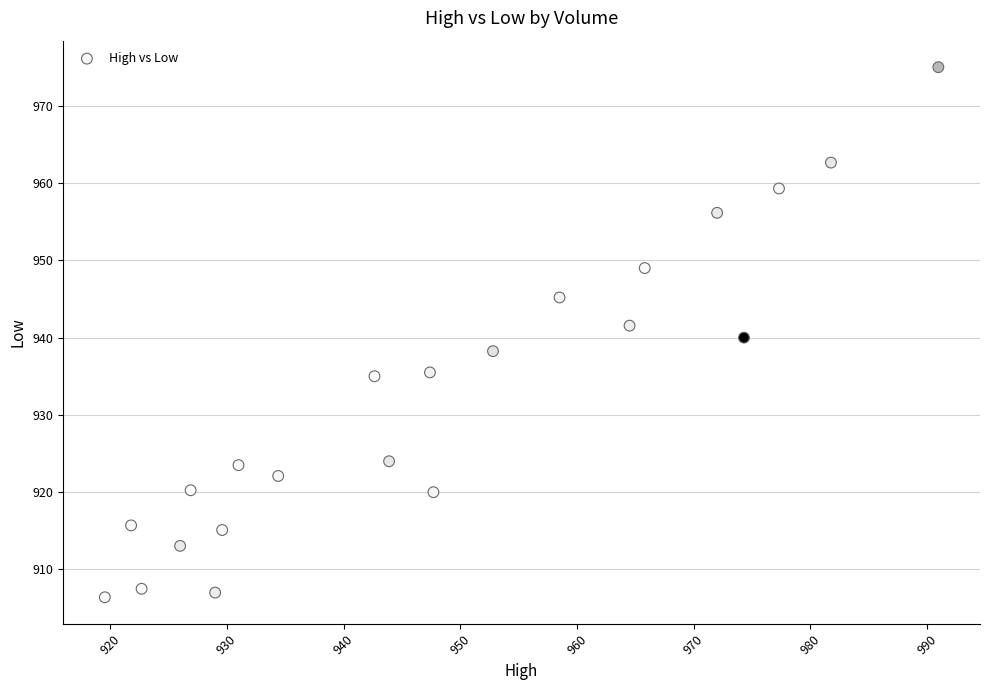

What is the range of Y values (max minus min)?

68.6